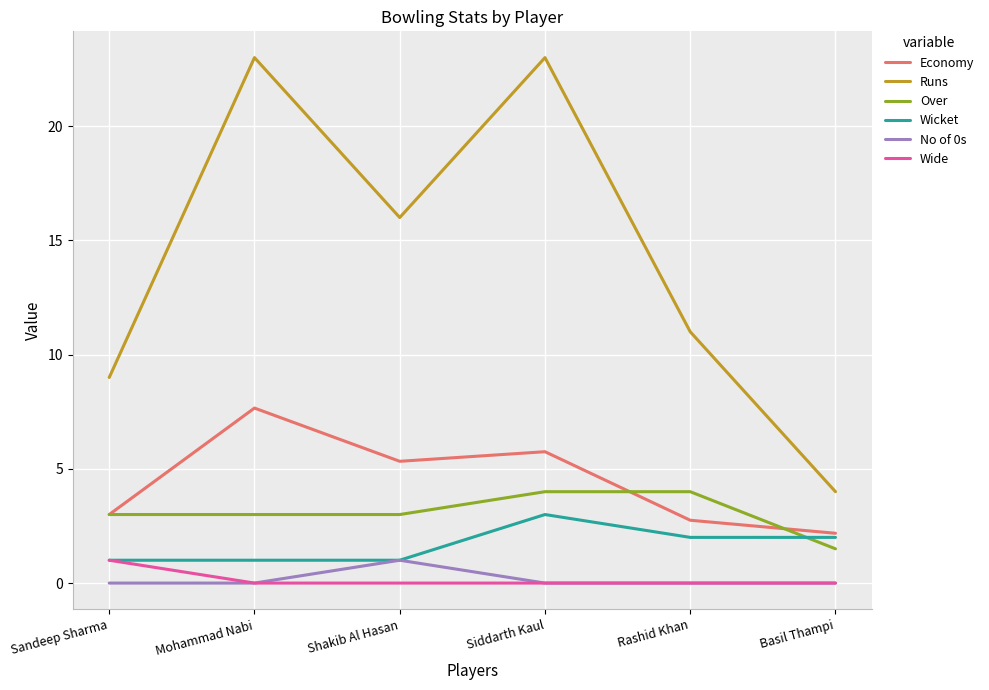

The value of Economy at Mohammad Nabi is 3.9. True or false?

False